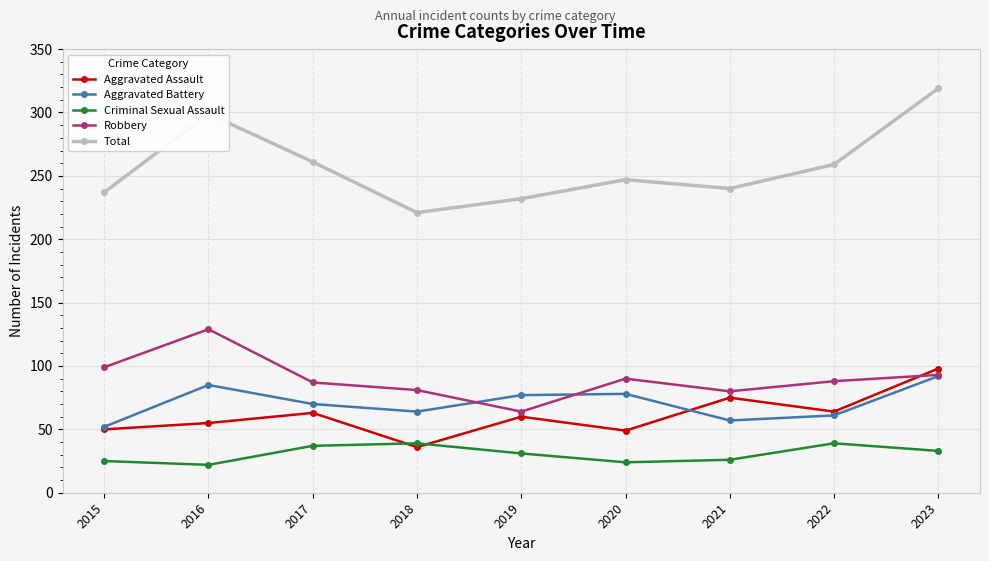

What are all the series names shown in the legend?

Aggravated Assault, Aggravated Battery, Criminal Sexual Assault, Robbery, Total